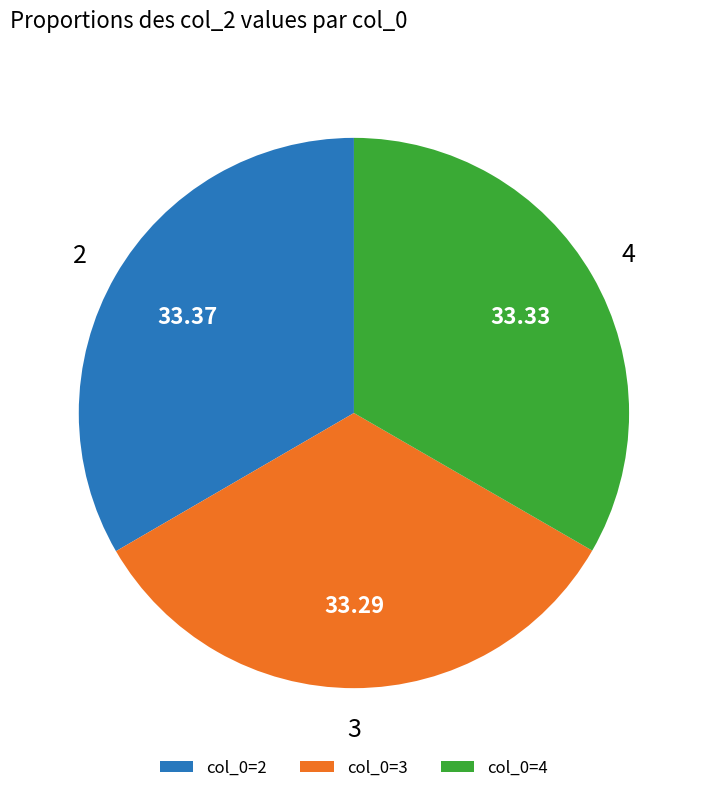

Is there any slice that represents more than half of the pie?

No